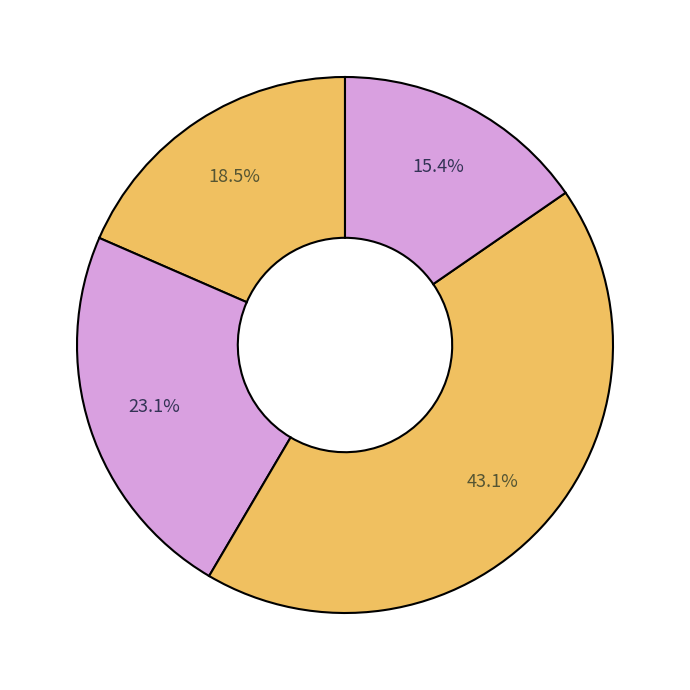

How many segments does this pie chart have?

4